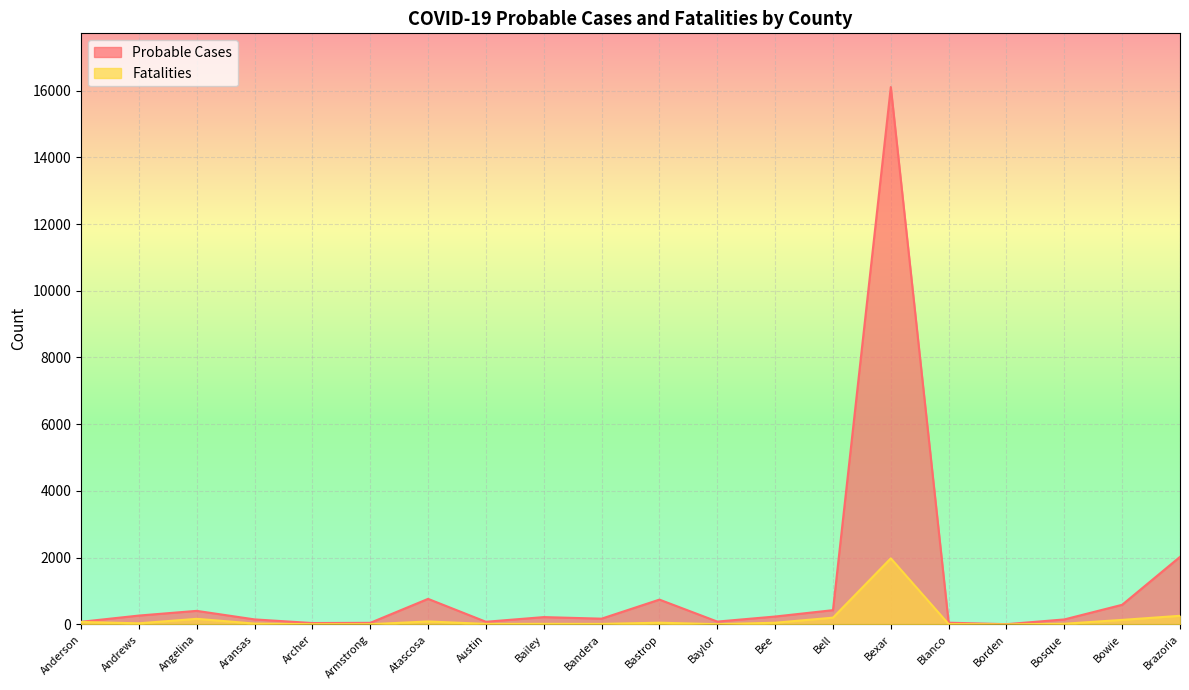

What is the total value across all series at Atascosa?

853